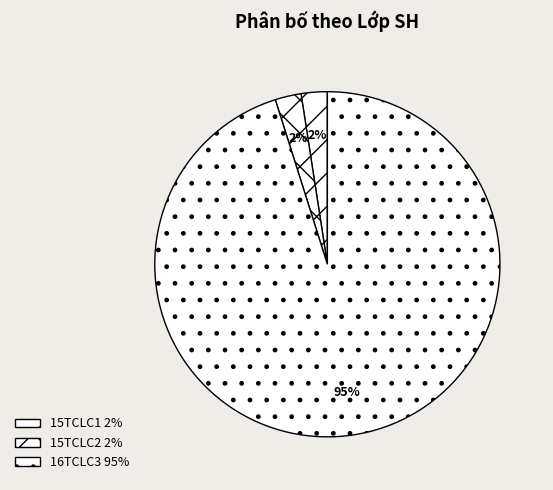

Count the number of slices in the pie.

3